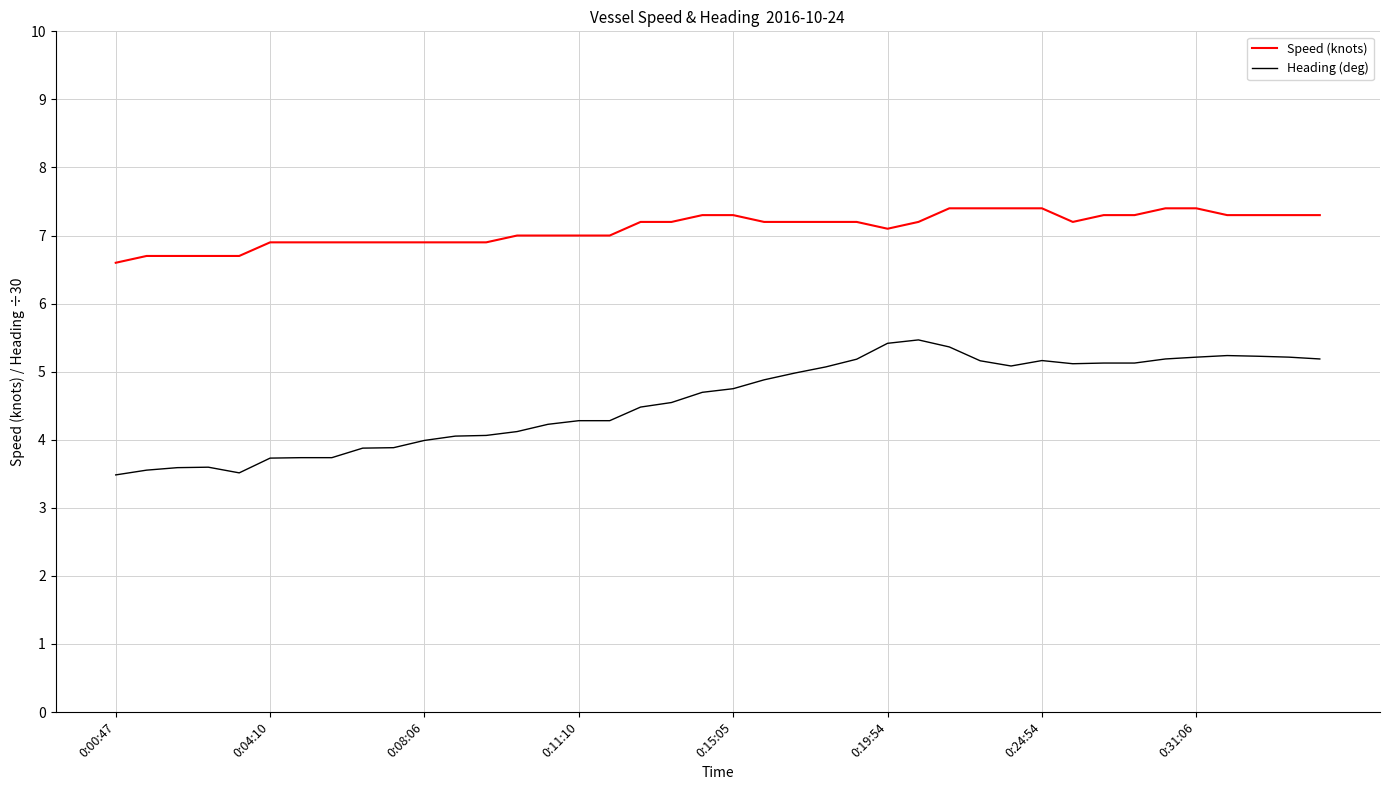

Which series has the largest total across all categories?

Speed (knots)